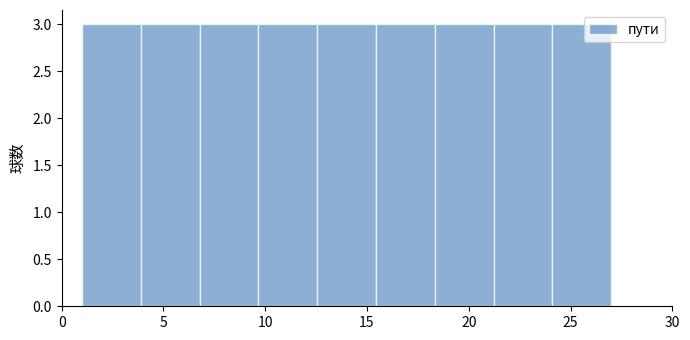

How tall is the bar that spans 1.0 to 4.0 on the x-axis? Neither the bar edges nor the heights are printed on the chart, so give them approximately, as read against the axes.

3